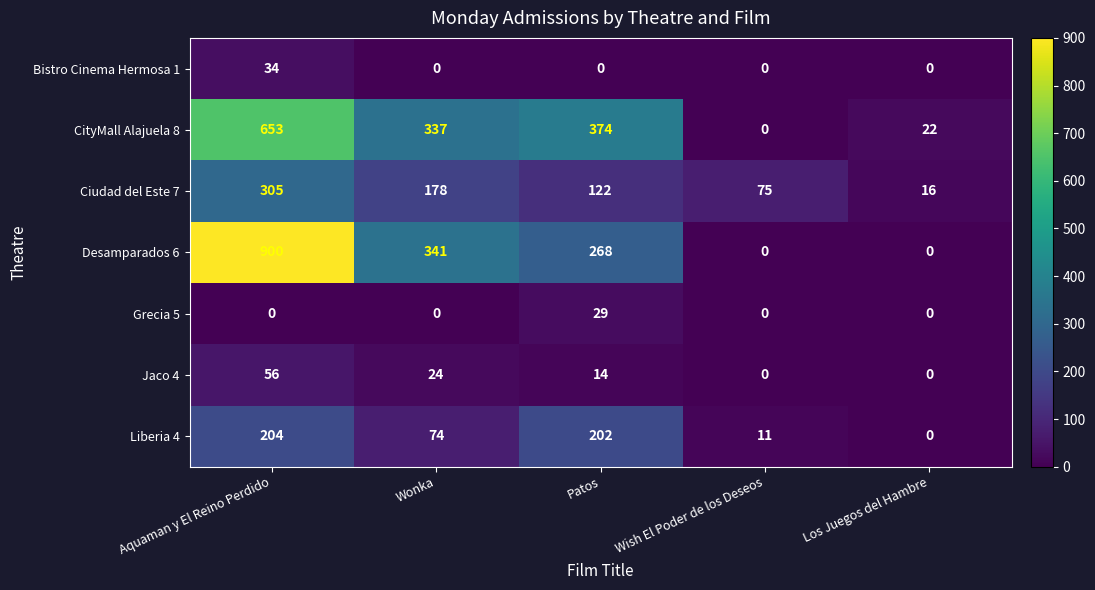

Rank the series at Aquaman y El Reino Perdido from highest to lowest value.

Desamparados 6, CityMall Alajuela 8, Ciudad del Este 7, Liberia 4, Jaco 4, Bistro Cinema Hermosa 1, Grecia 5